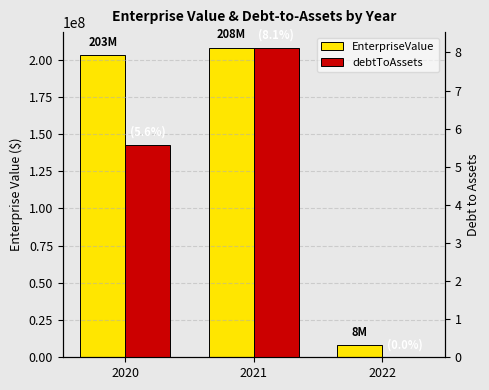

Between 2021 and 2022, which is larger?

2021